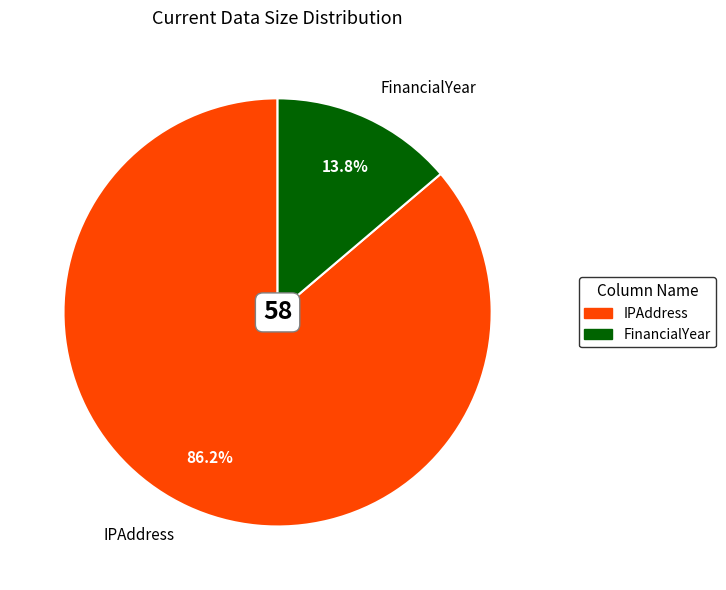

To the nearest percent, what percentage of the pie is IPAddress?

86%